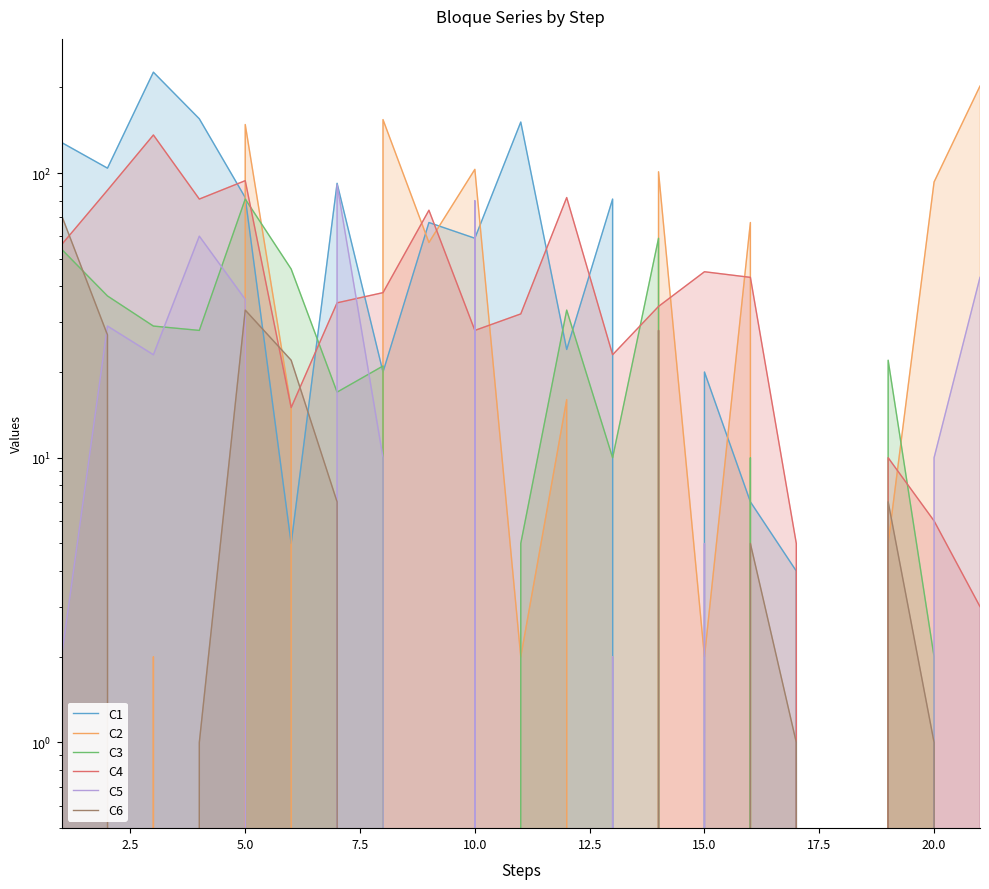

Is the value of C1 at 14 greater than the value of C6 at 12?

Yes